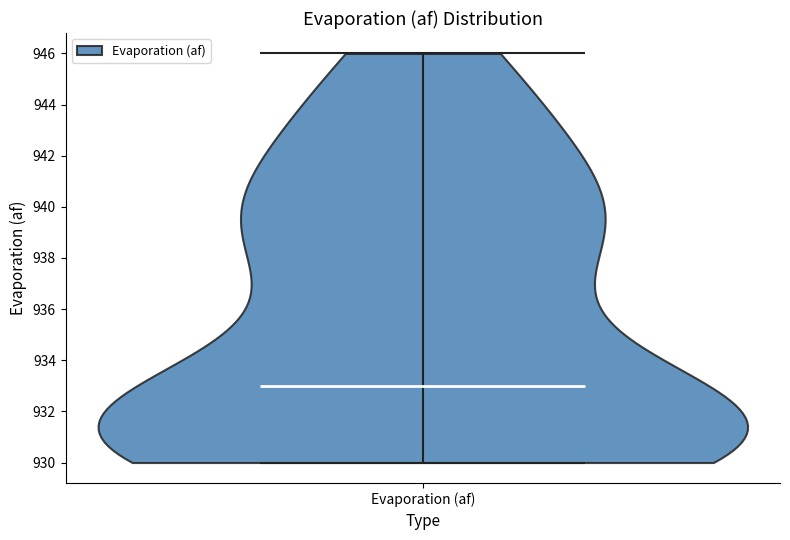

Read this violin plot against the y-axis: where its median line is, and the lowest and highest points the violin reaches. The values are not printed on the chart, so give them approximately, as read against the axis.

median line 933, lowest point 930, highest point 946